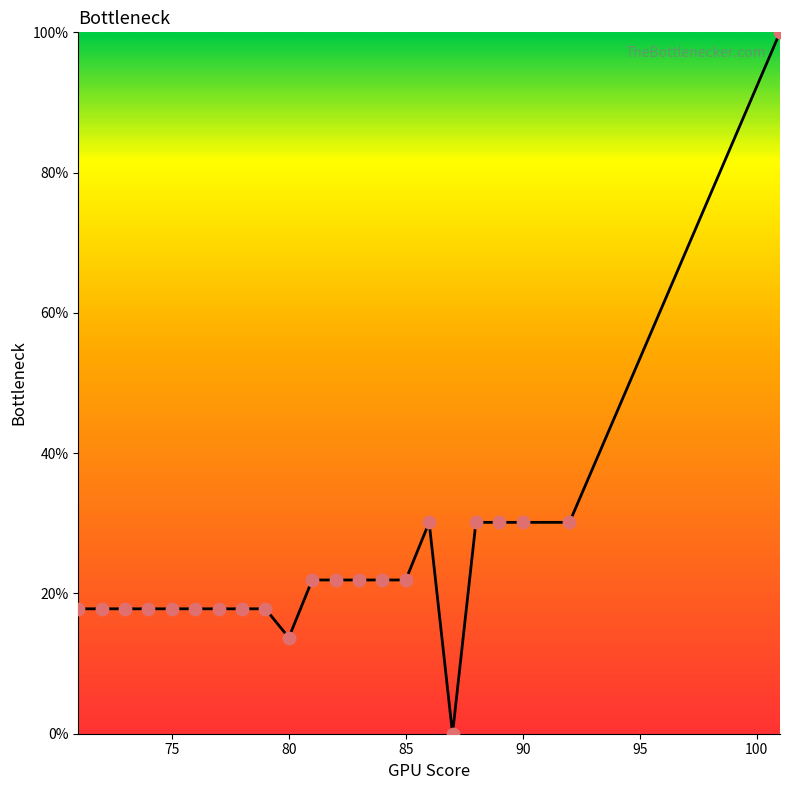

What is the maximum value shown in the chart?

100.0